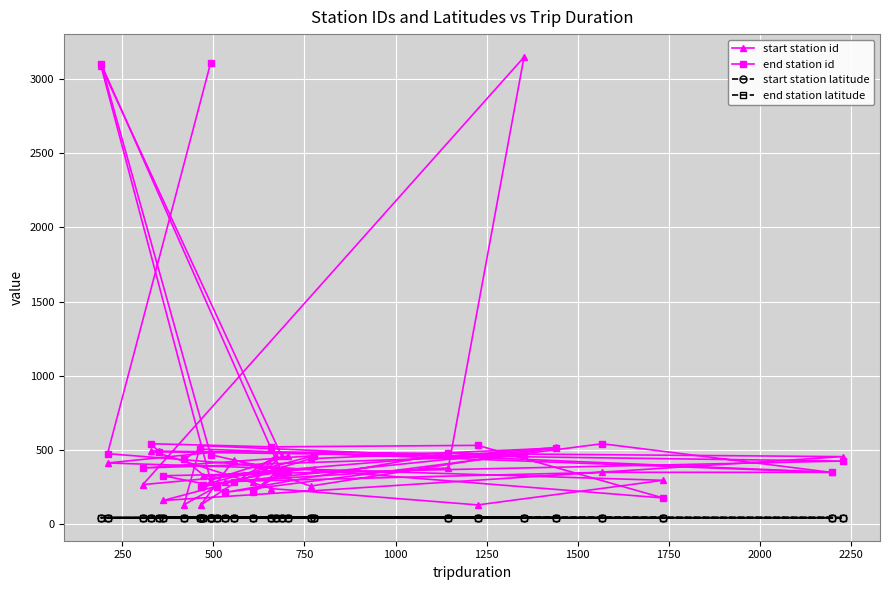

Count the start station latitude values in the range 40 to 41.

30